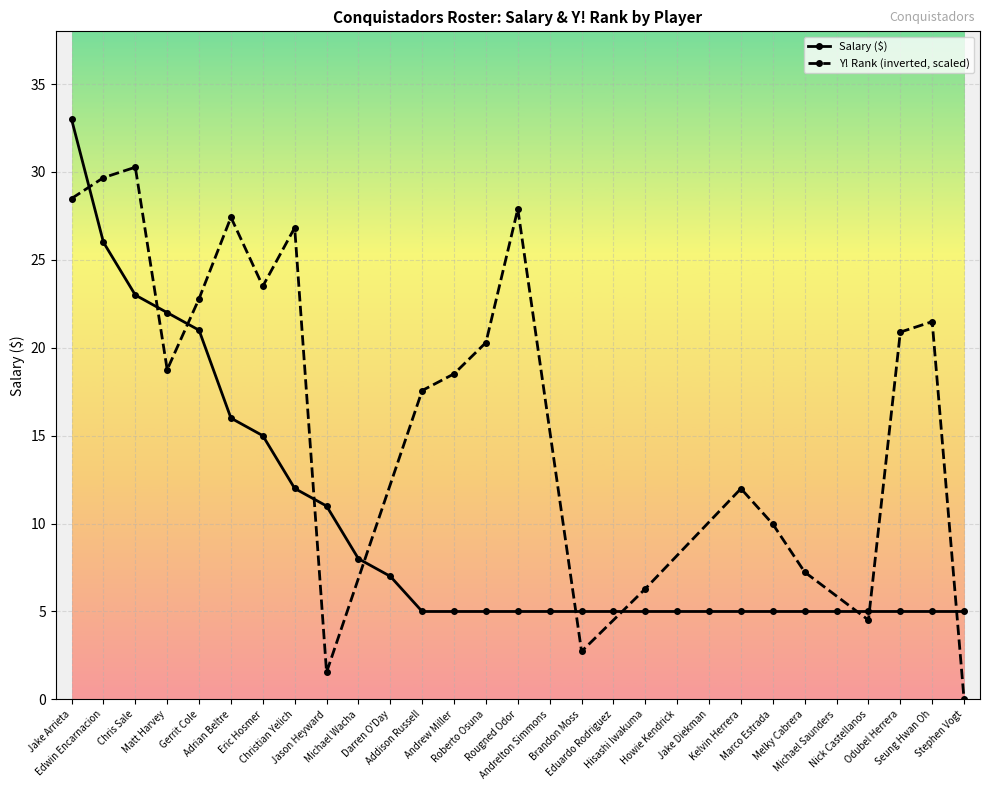

Where is the data nearest to the value 19?

Gerrit Cole